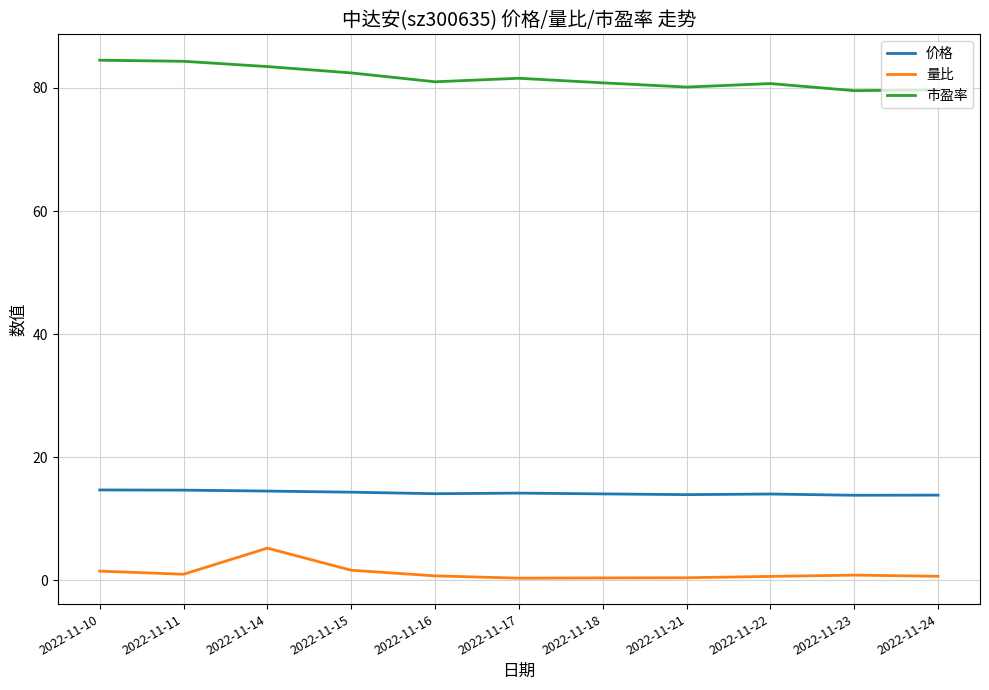

In 价格, how many points are lower than both neighbors (excluding endpoints)?

3